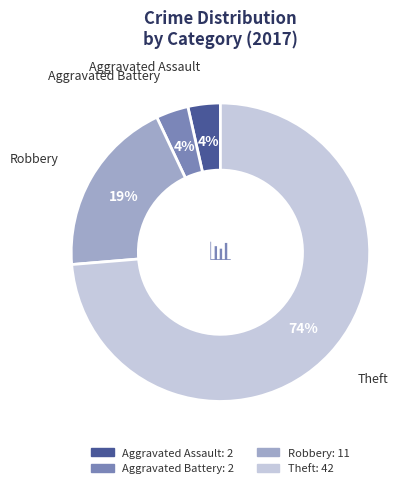

To the nearest percent, what percentage of the pie is Robbery?

19%